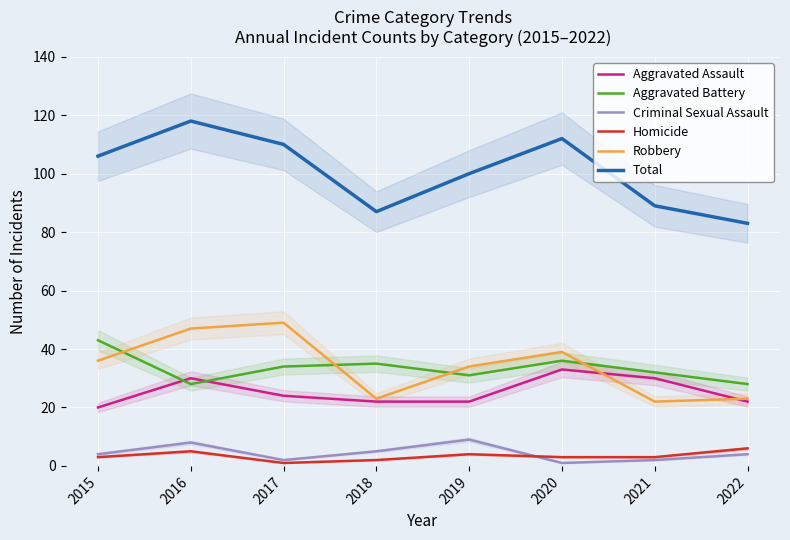

Rank the categories by Total value from highest to lowest.

2016, 2020, 2017, 2015, 2019, 2021, 2018, 2022